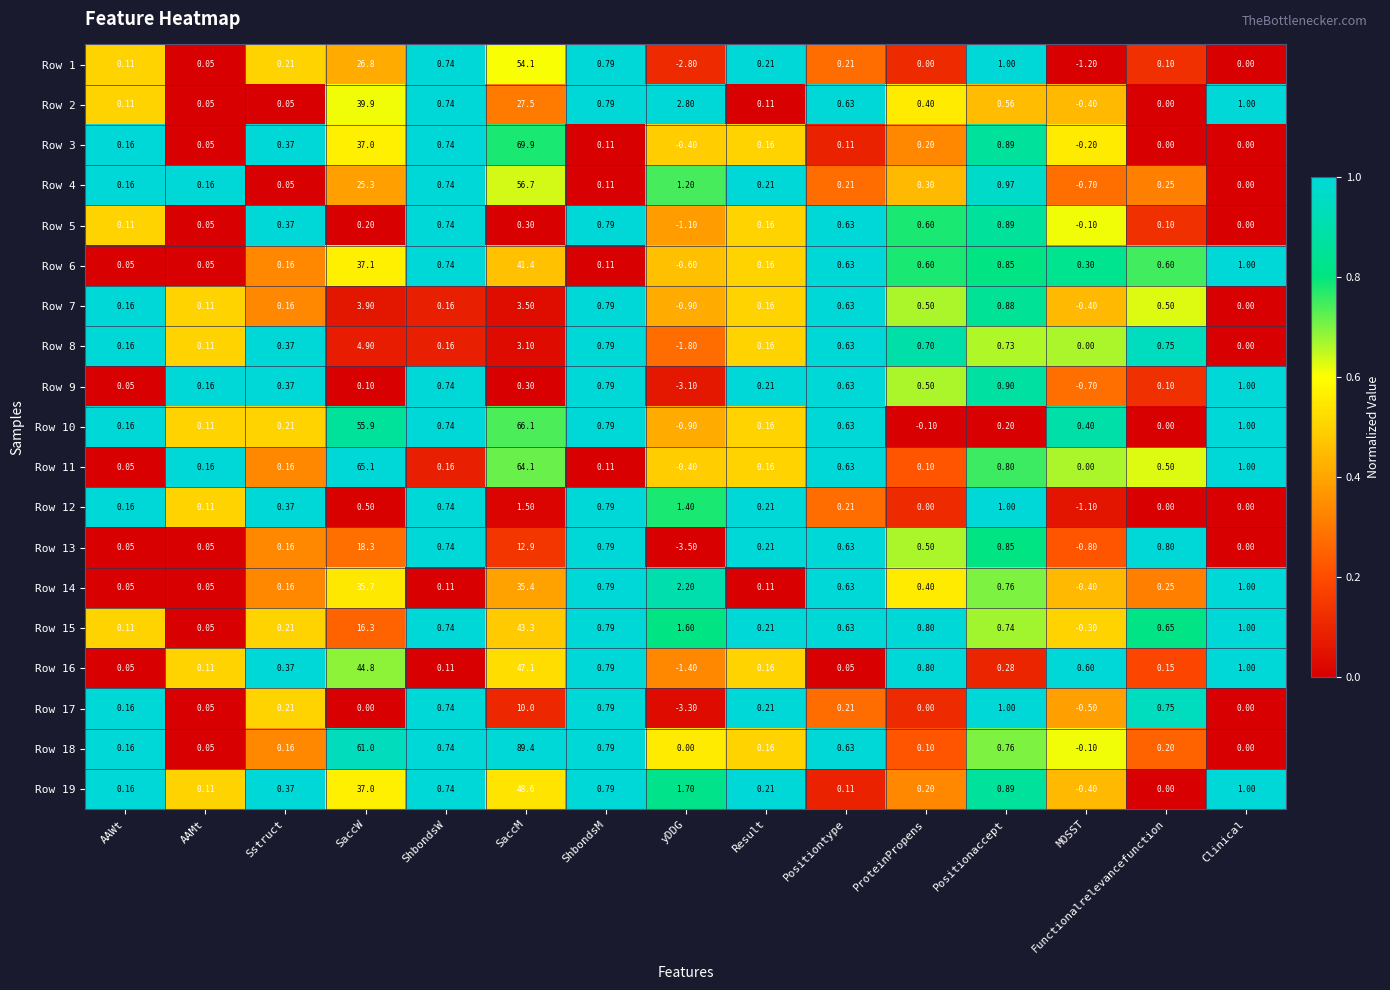

Rank the series by their maximum value, from highest to lowest.

Row 18, Row 3, Row 10, Row 11, Row 4, Row 1, Row 19, Row 16, Row 15, Row 6, Row 2, Row 14, Row 13, Row 17, Row 8, Row 7, Row 12, Row 9, Row 5